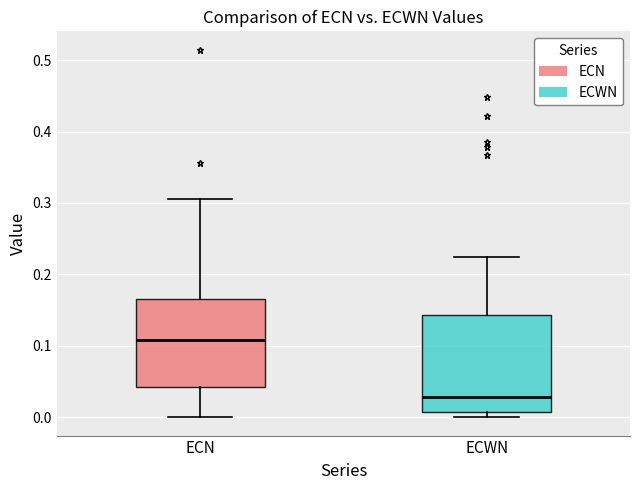

Where does the upper whisker of the box for ECN end on the y-axis? The values are not printed on the chart, so give them approximately, as read against the axis.

0.31